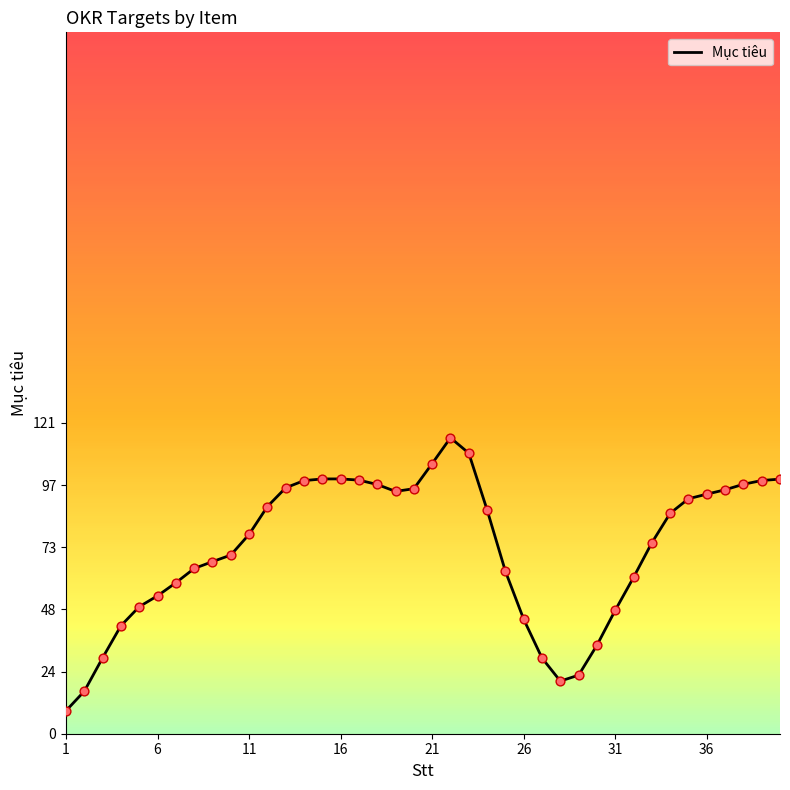

What is the smallest value displayed?

9.0